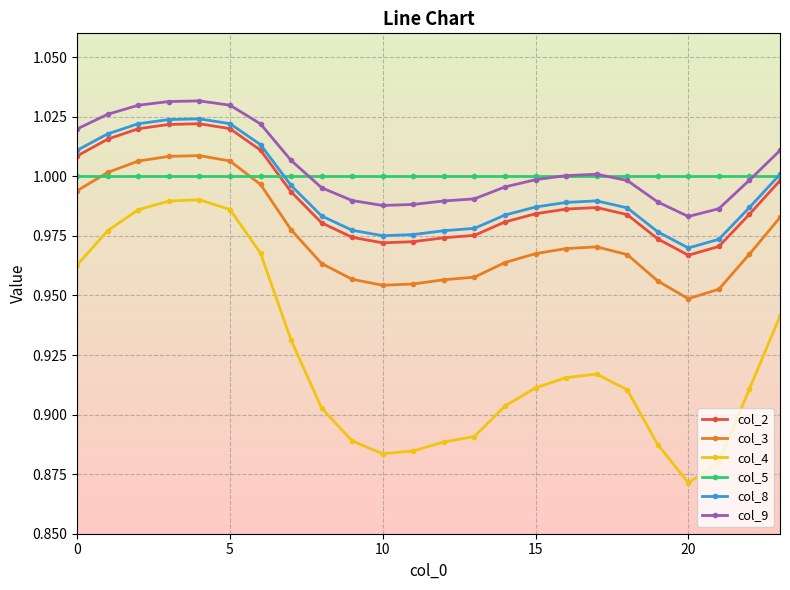

True or false: col_3 and col_4 intersect in this chart.

False